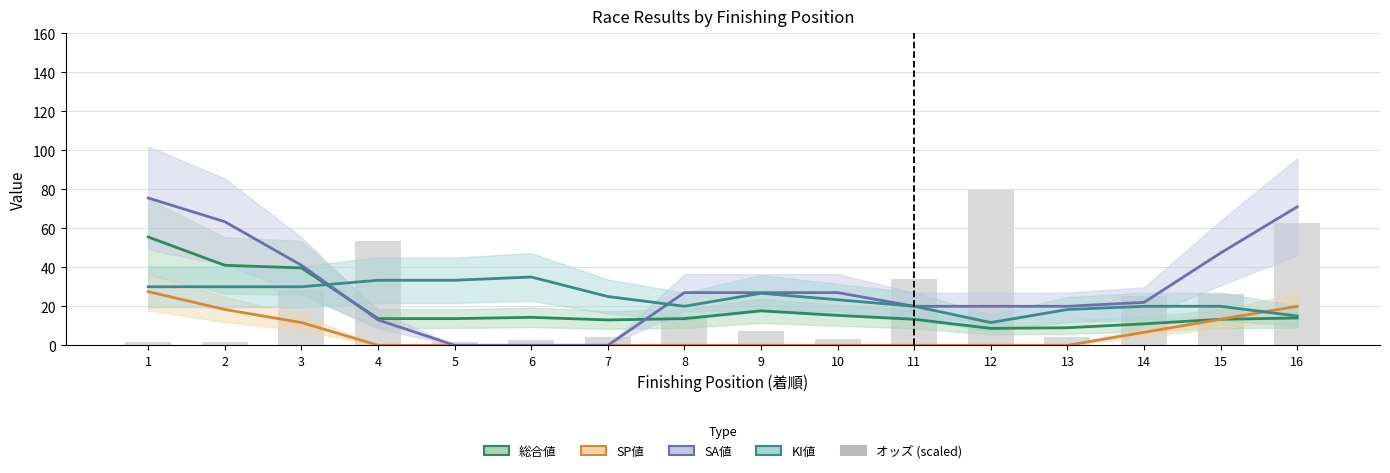

The value of SA値 at 16 is 104.0. True or false?

False